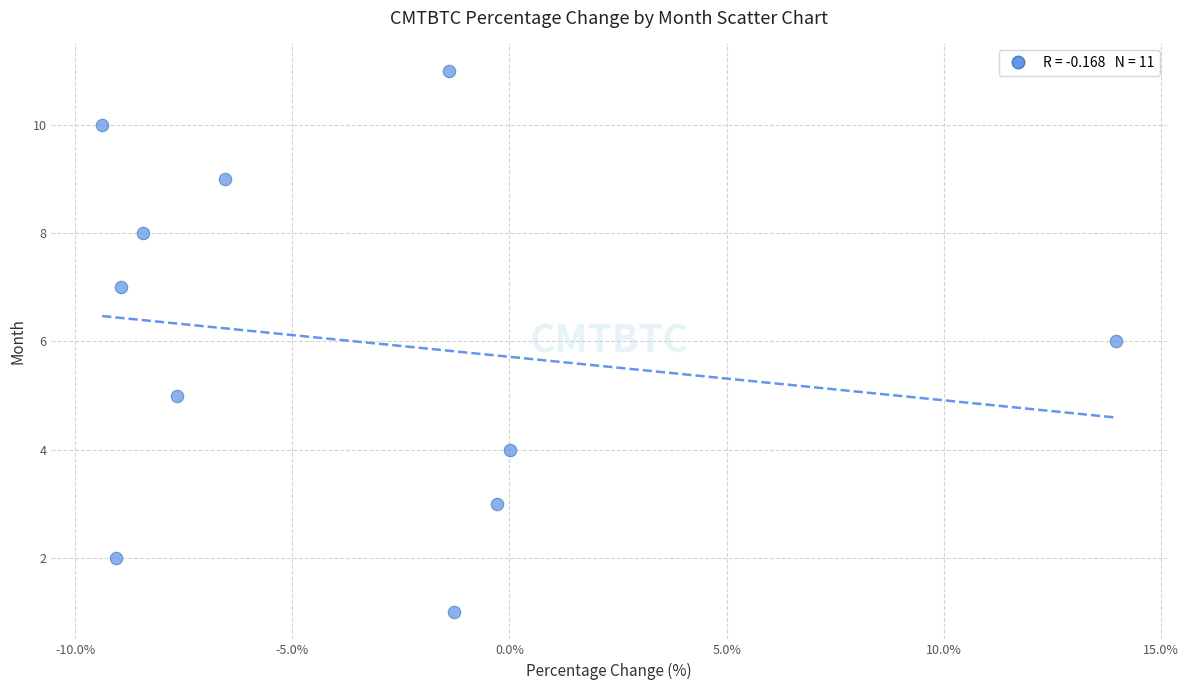

What is the range of Y values (max minus min)?

10